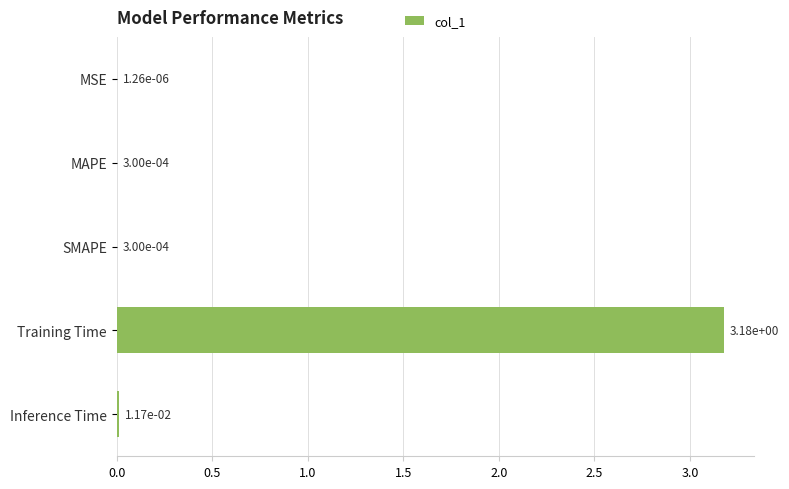

Between MSE and Training Time, which is larger?

Training Time